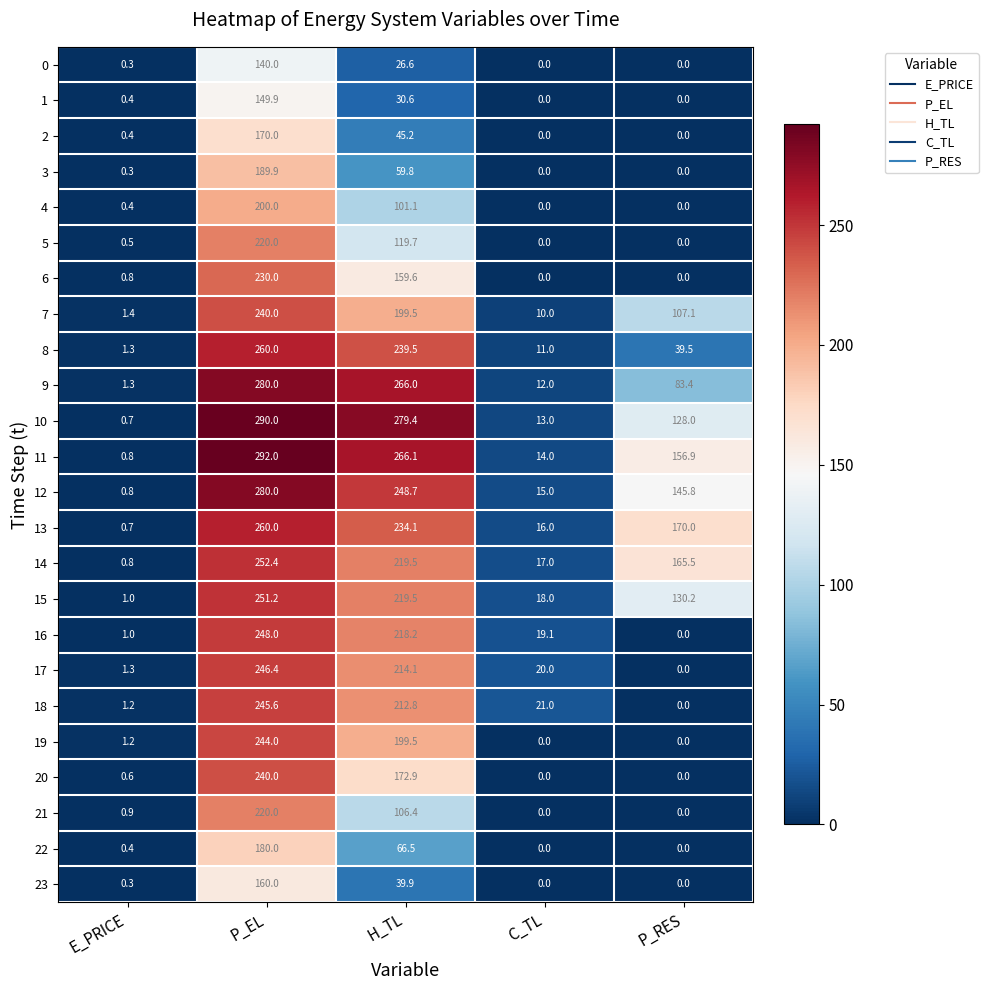

The 20 series shows 0.0 at C_TL. True or false?

True